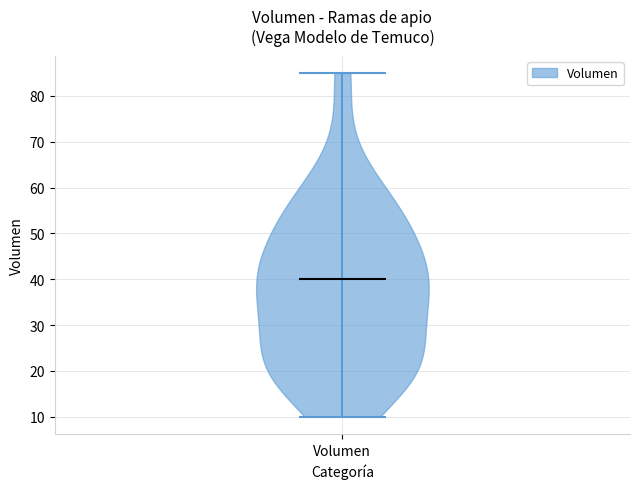

Where does the median line of the violin for Volumen sit on the y-axis? The values are not printed on the chart, so give them approximately, as read against the axis.

40